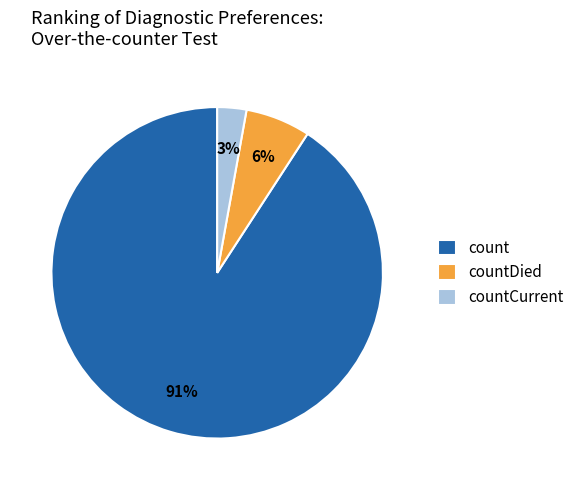

What is the smallest slice in the pie chart?

countCurrent